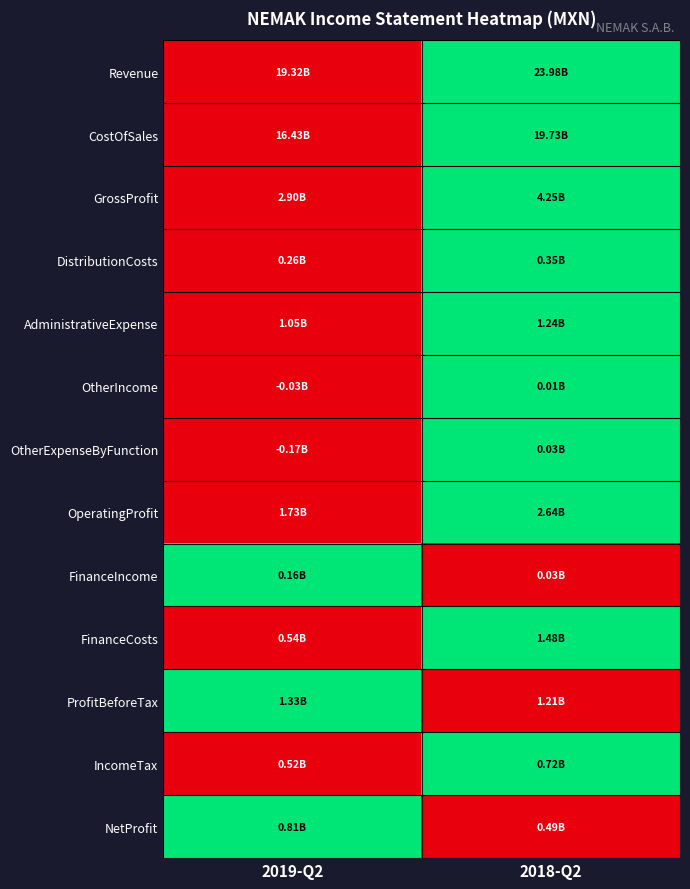

At how many categories does at least one series exceed 0?

2